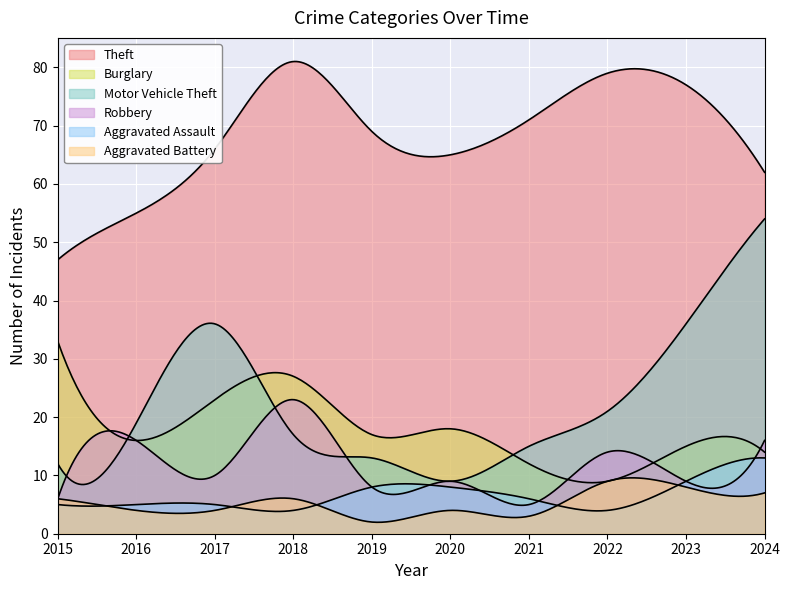

What is the sum of all Aggravated Battery values?

53